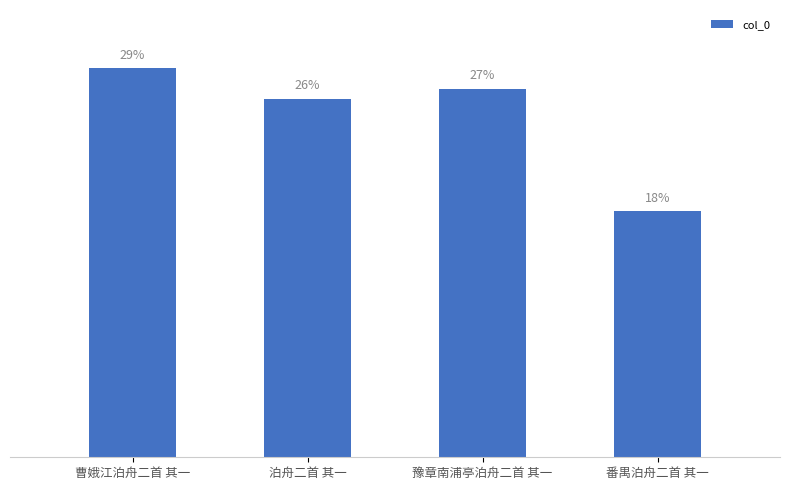

What is the label of the 1st bar from the right?

番禺泊舟二首 其一